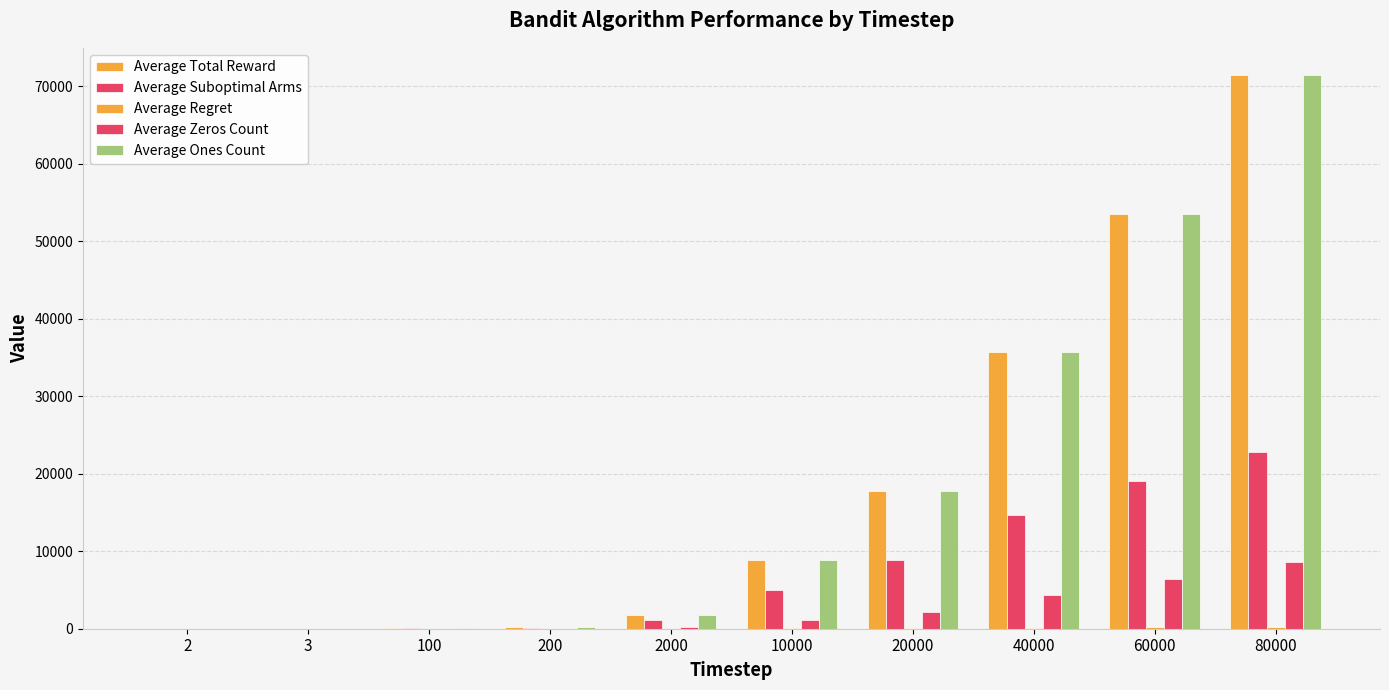

How many values in the Average Suboptimal Arms series are below 4951?

5